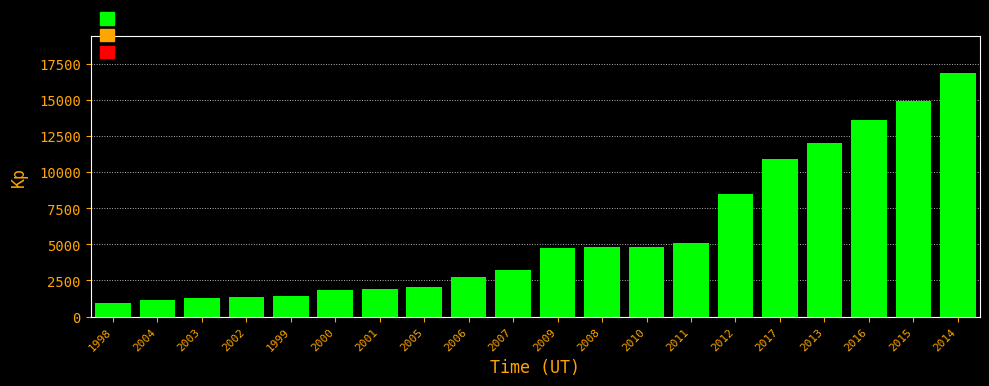

What is the sum of all values?

114183